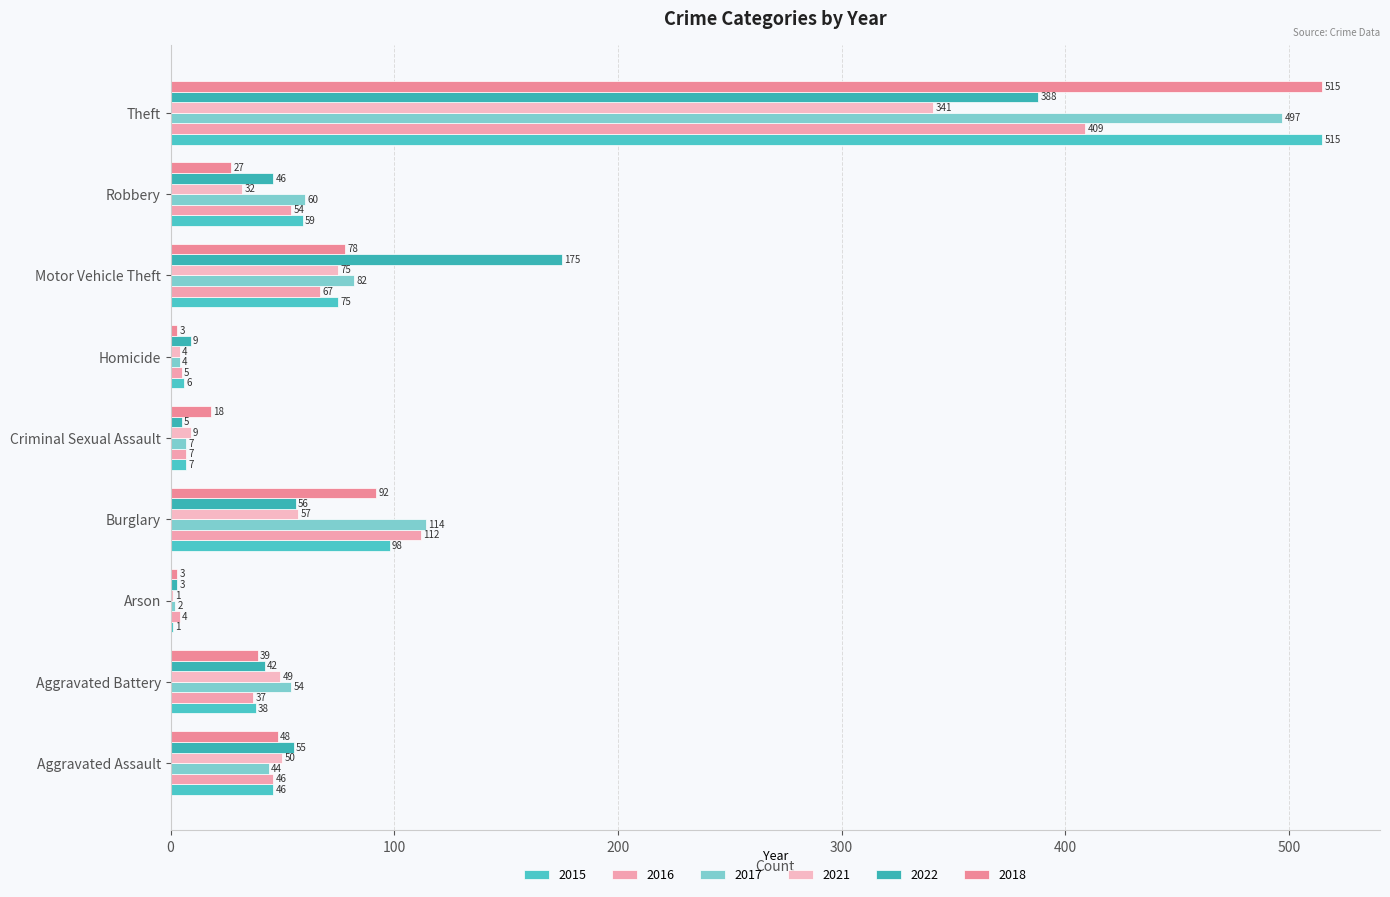

The value of 2015 at Criminal Sexual Assault is 2. True or false?

False